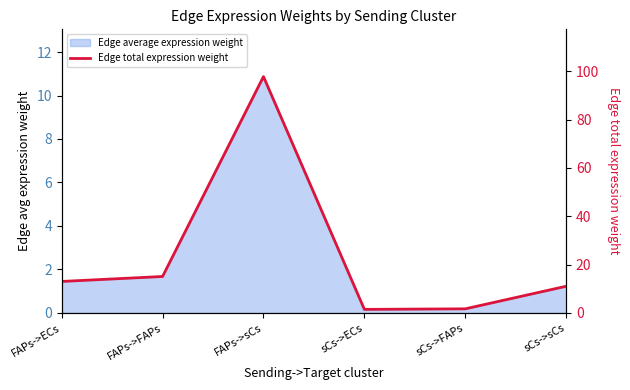

What is the average value?

23.4